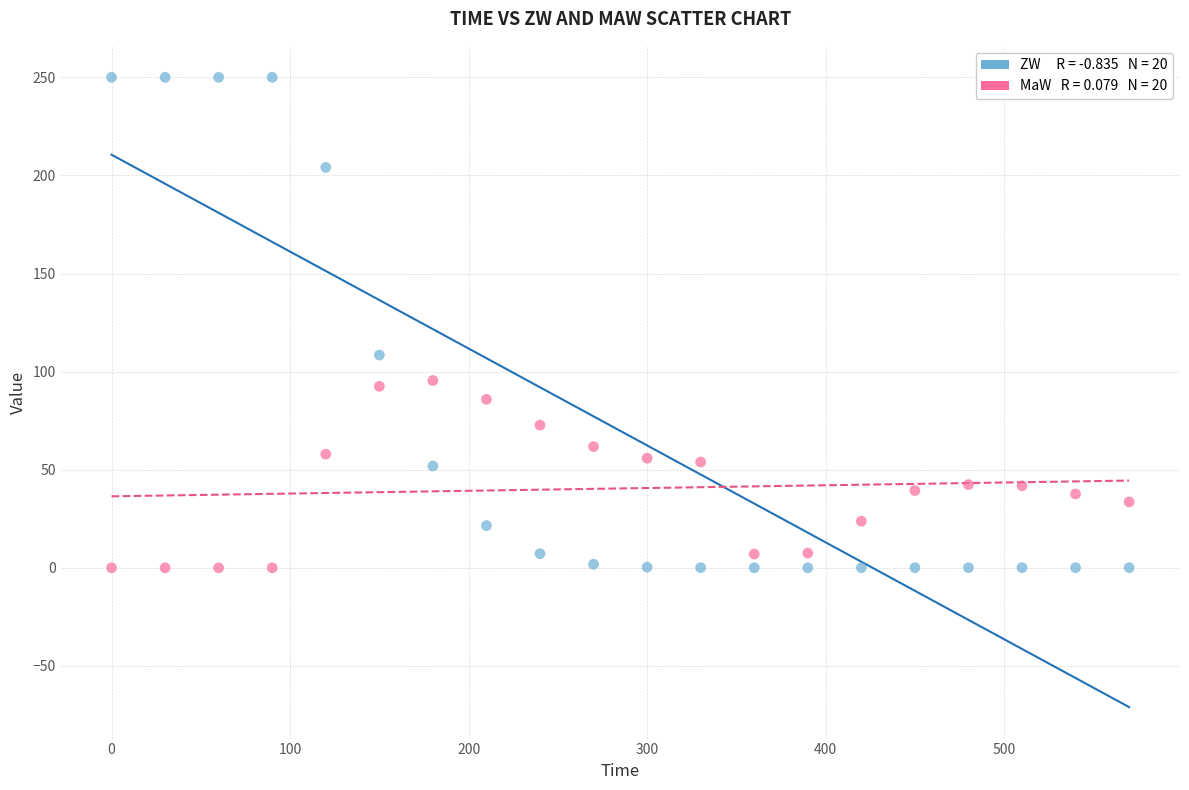

Across all series, what Y value is closest to 125?

108.4